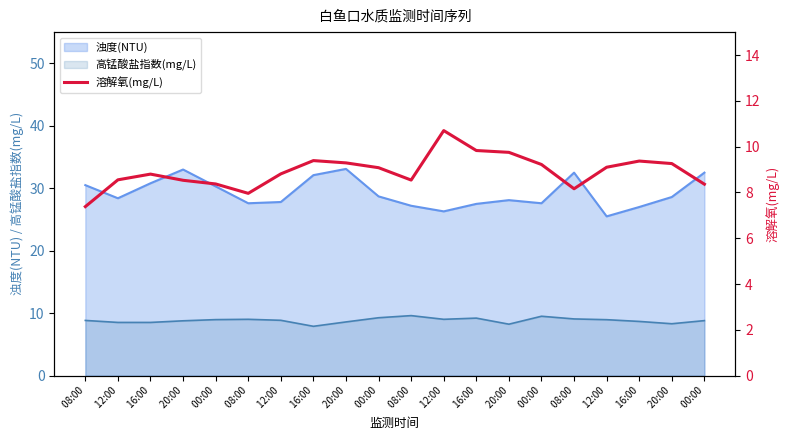

True or false: the data has more than 0 interior local peaks.

True